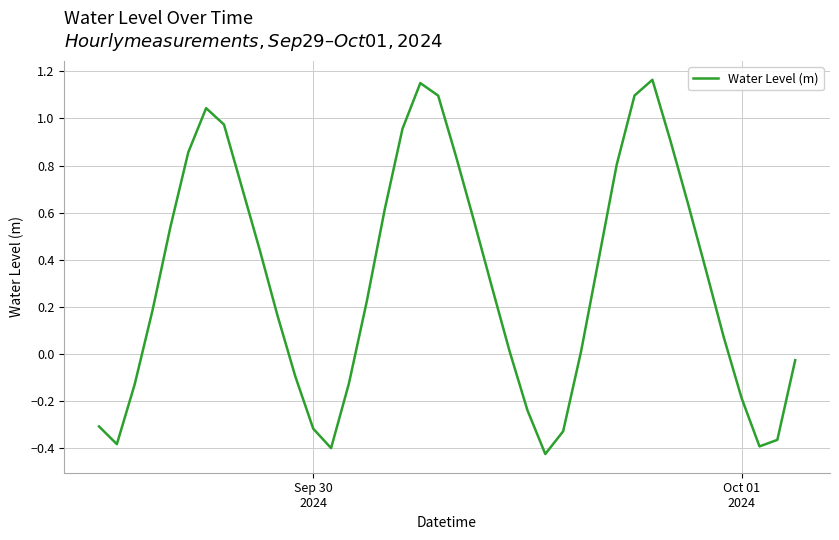

What is the average value?

0.3